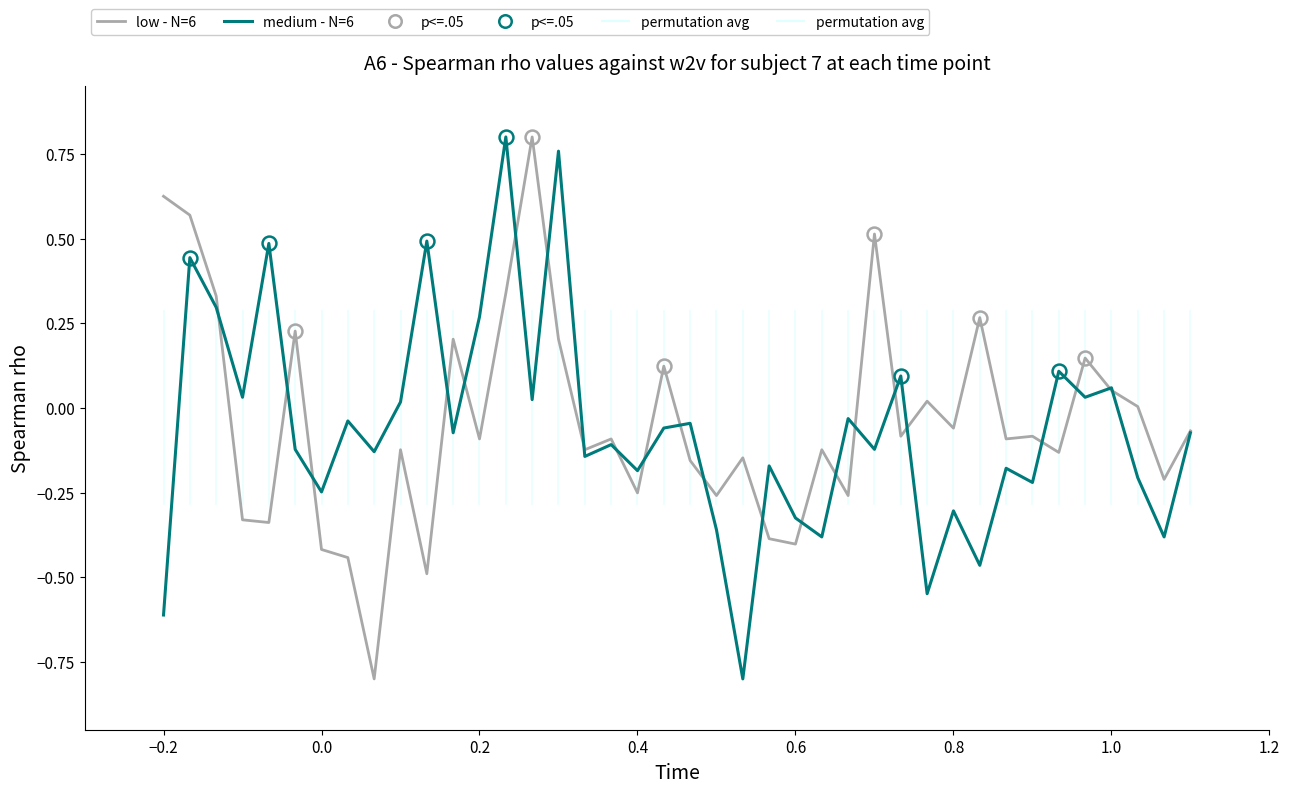

How many positive values does the medium - N=6 series have?

14